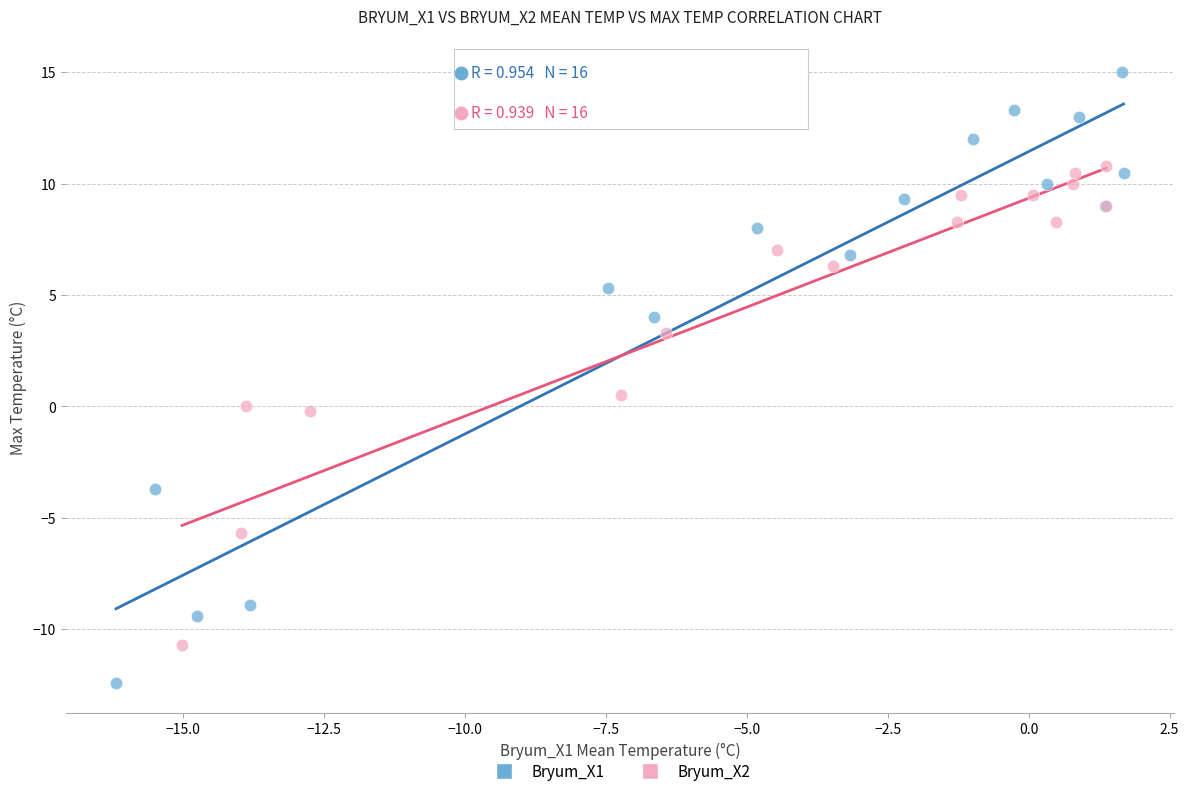

Which series contains the highest Y value?

Bryum_X1